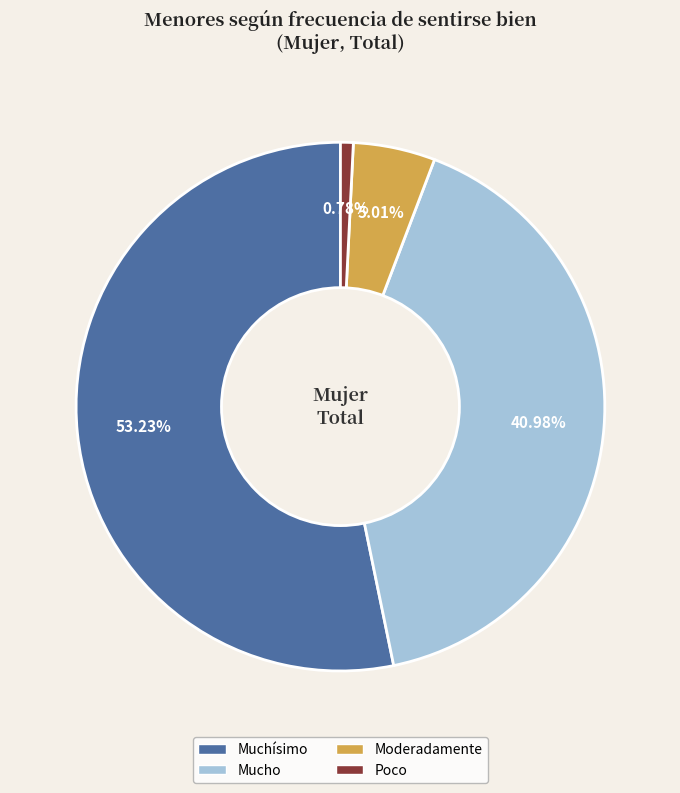

Does any single category account for the majority?

Yes